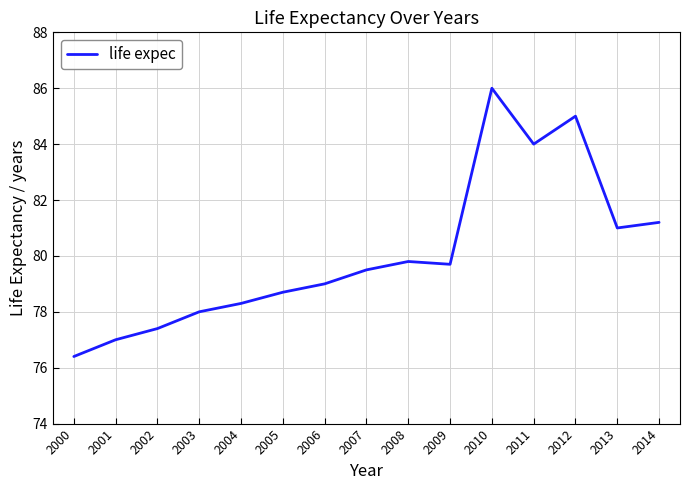

The chart shows a value of 78.0 at 2003. True or false?

True